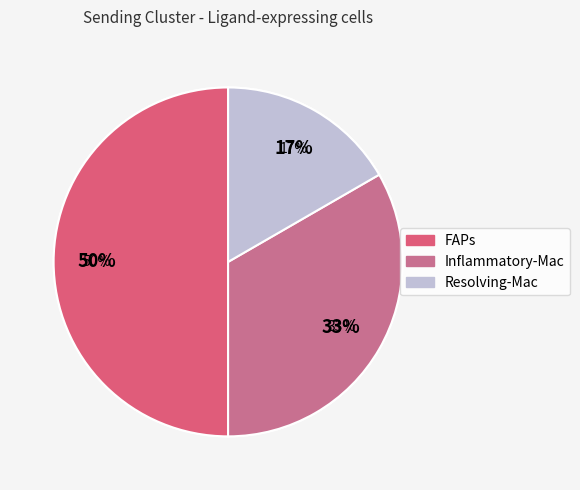

Is it true that FAPs is 50% of the pie?

True